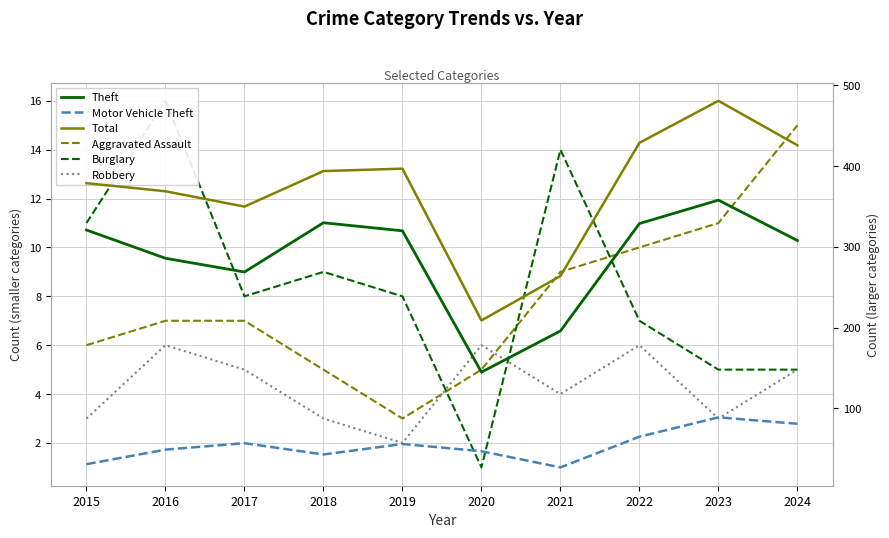

The value of Motor Vehicle Theft at 2024 is 81. True or false?

True